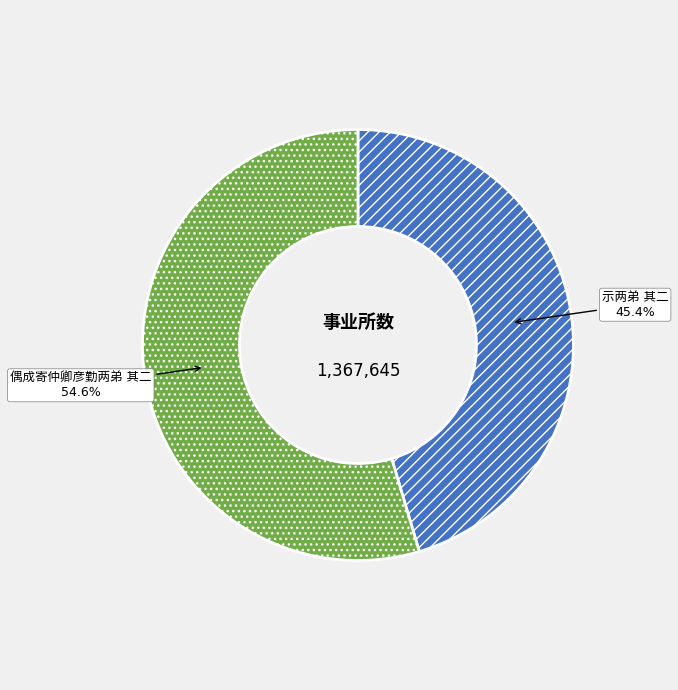

Which has a higher value, 偶成寄仲卿彦勤两弟 其二 or 示两弟 其二?

偶成寄仲卿彦勤两弟 其二